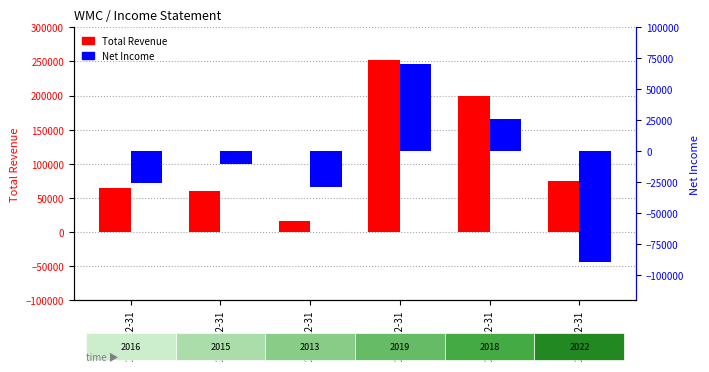

At which label is Total Revenue closest to 133900?

2022-12-31